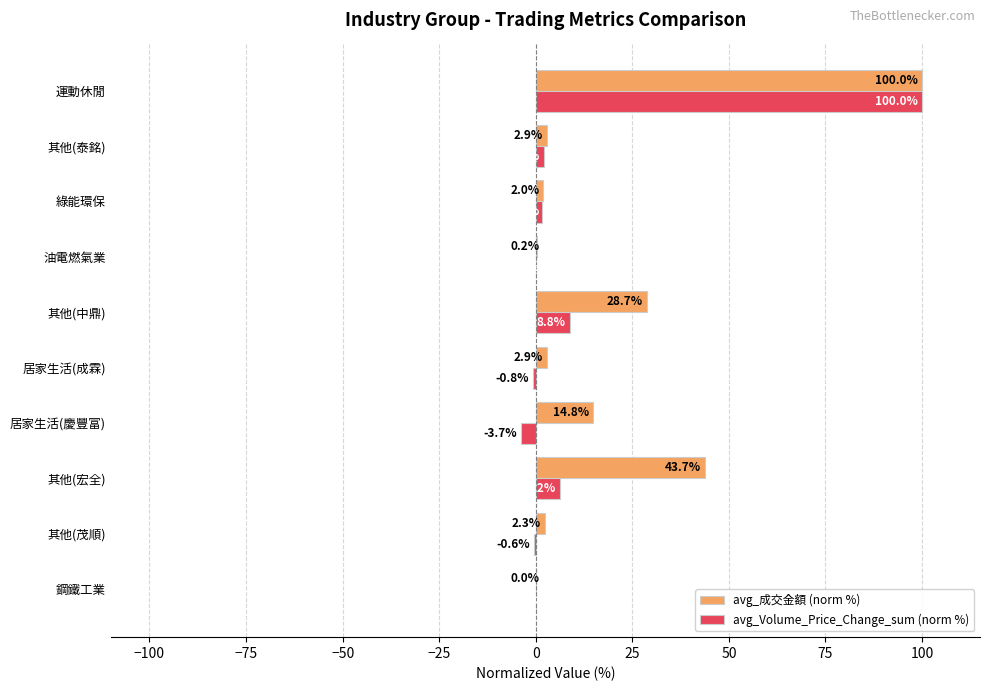

What value does the avg_成交金額 (norm %) series have at 其他(泰銘)?

2.9